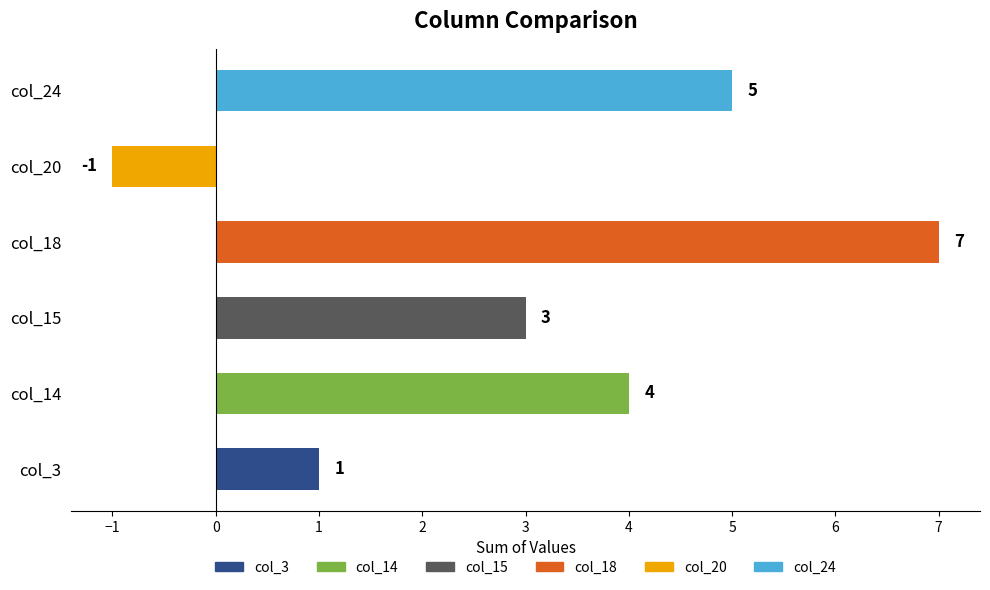

The chart shows a value of 3 at col_24. True or false?

False